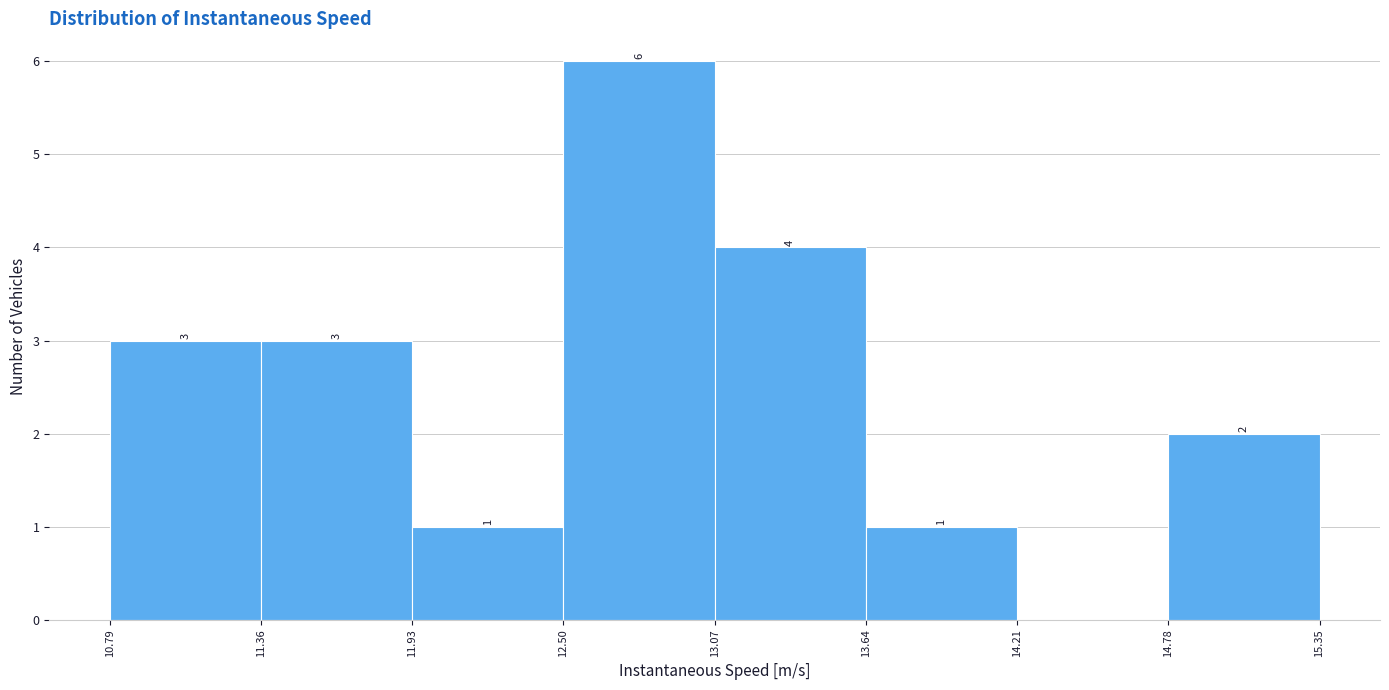

Over which range of the x-axis is the bar tallest?

12.50 to 13.07